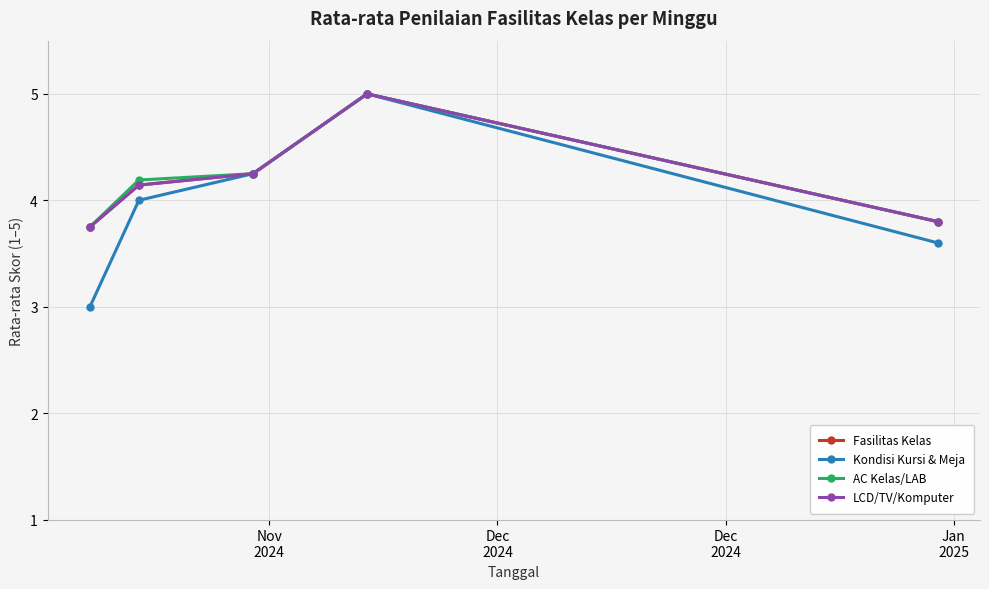

Reading left to right, what are all the values shown in this chart?

Fasilitas Kelas: 3.8	4.1	4.2	5.0	3.8
Kondisi Kursi & Meja: 3.0	4.0	4.2	5.0	3.6
AC Kelas/LAB: 3.8	4.2	4.2	5.0	3.8
LCD/TV/Komputer: 3.8	4.1	4.2	5.0	3.8